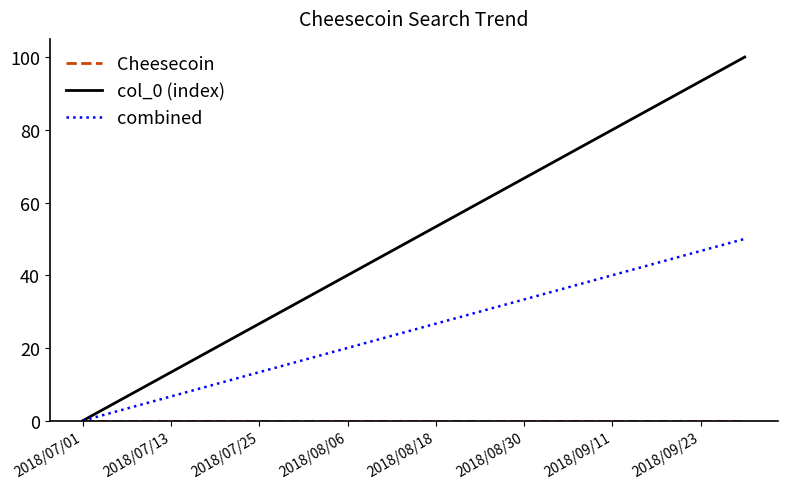

Which series has the largest range (max minus min)?

col_0 (index)